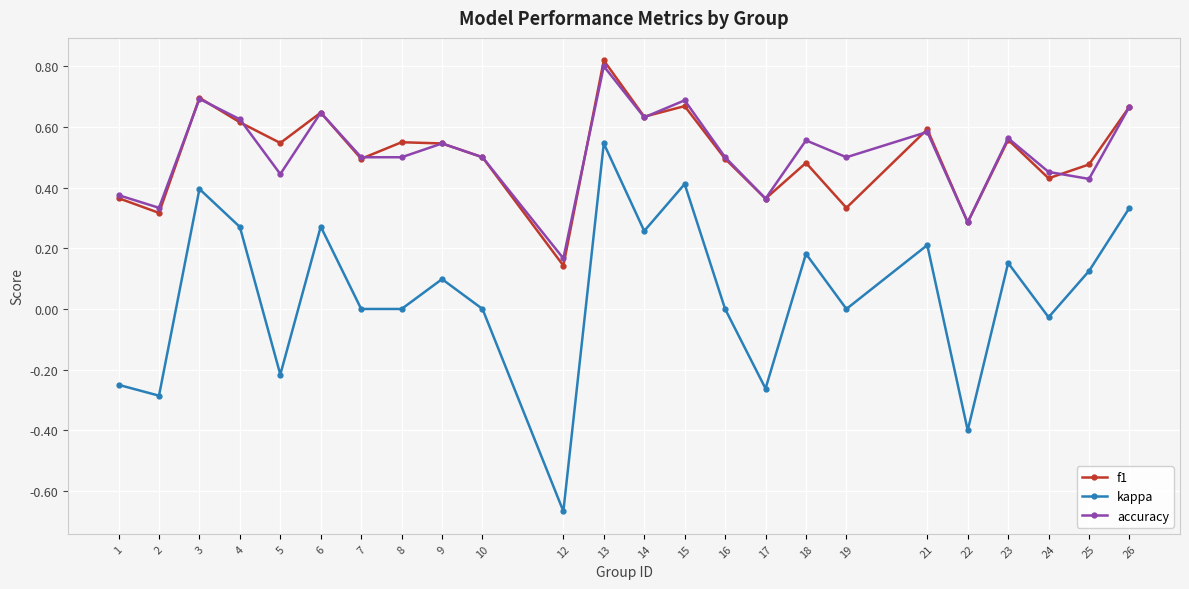

Which series has the largest range (max minus min)?

kappa